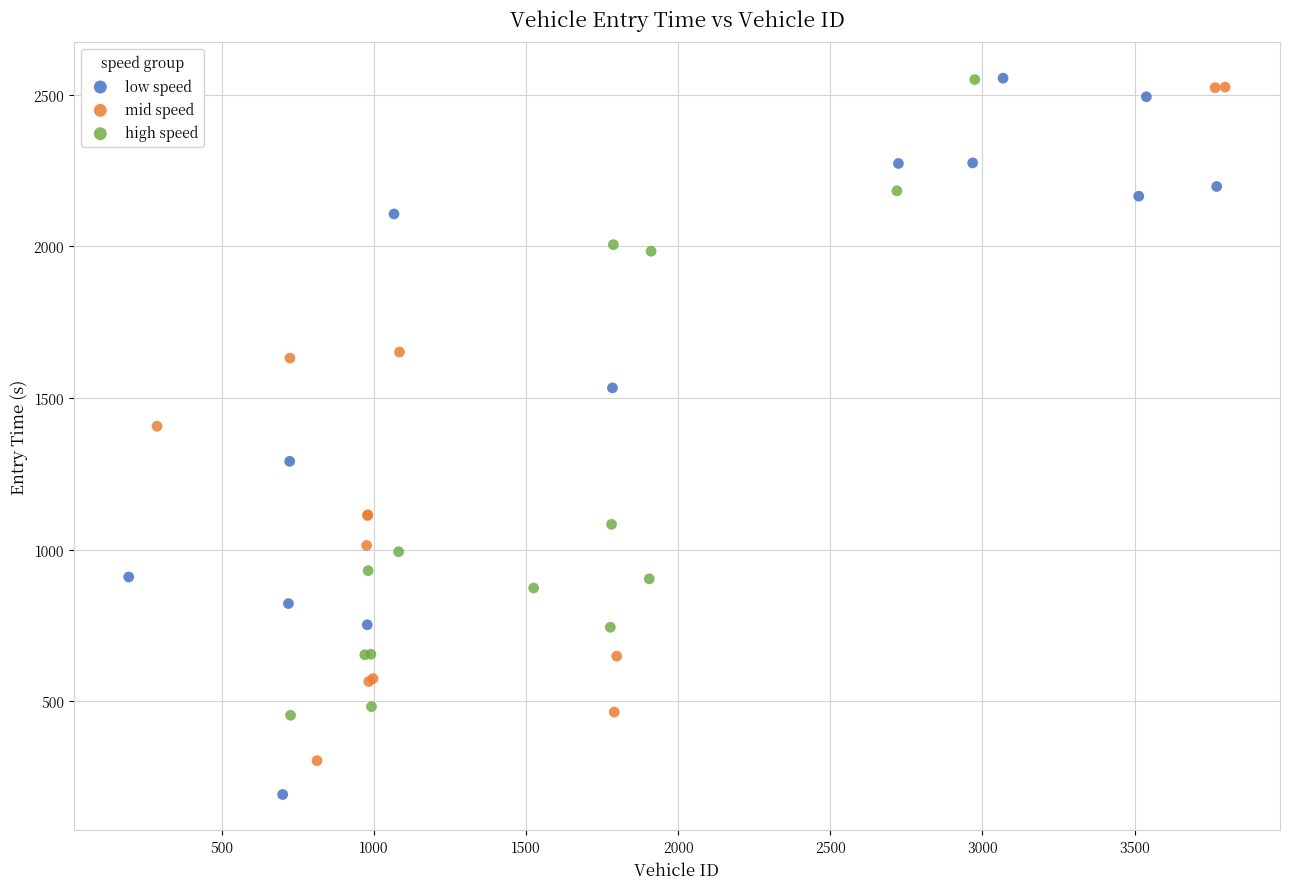

What are all the series names shown in the legend?

low speed, mid speed, high speed